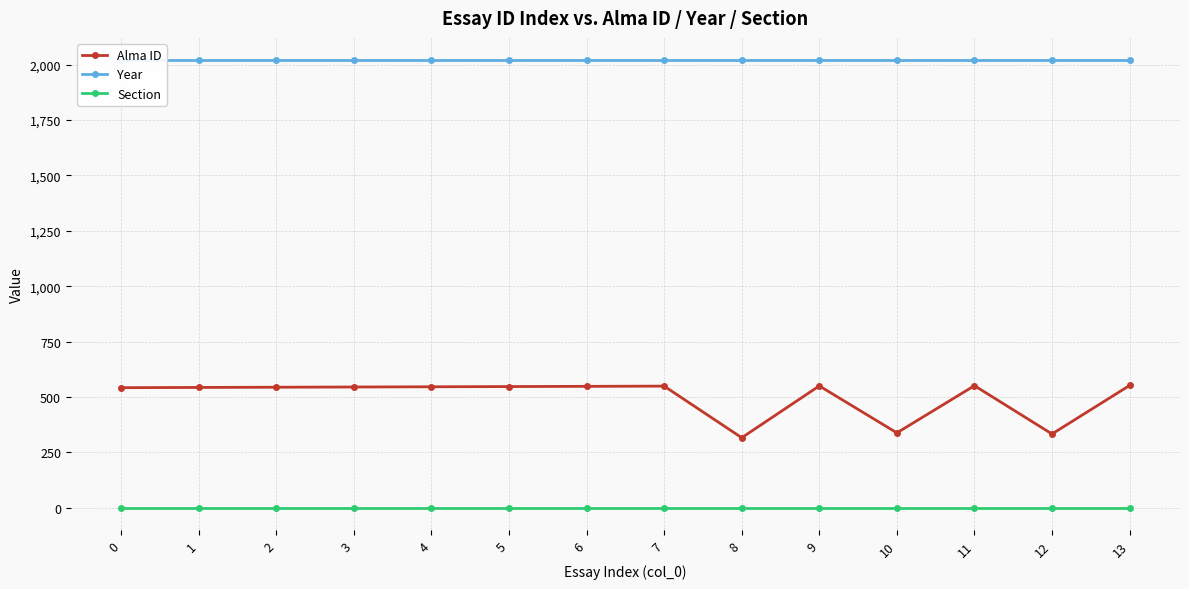

Between 13 and 5, which is larger?

13